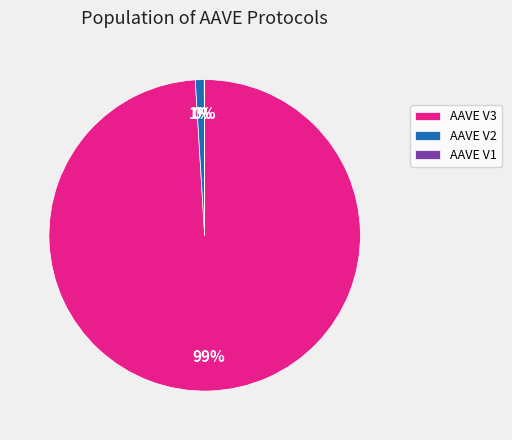

Which slice represents more than half of the pie?

AAVE V3